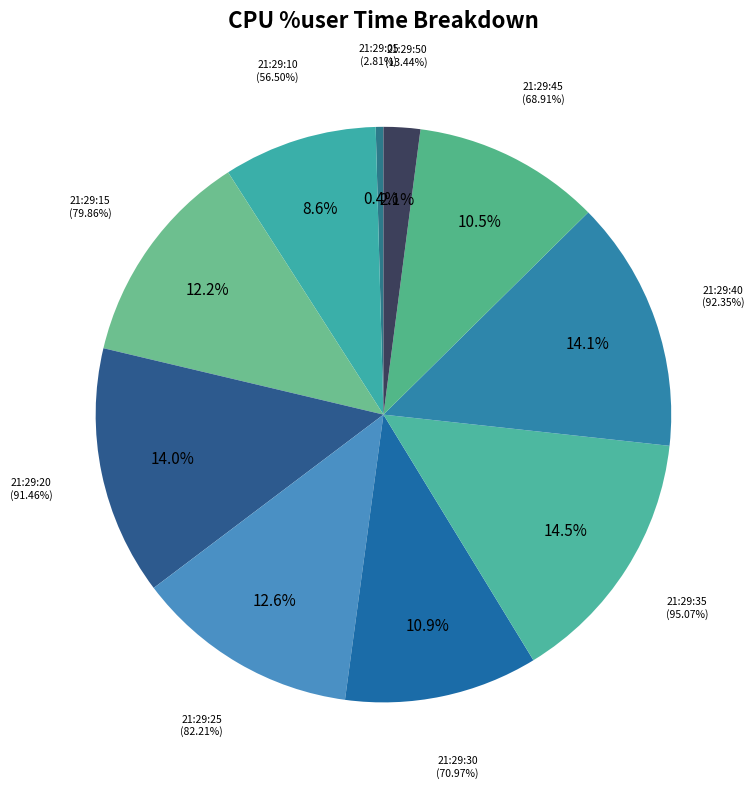

What is the smallest slice in the pie chart?

21:29:05